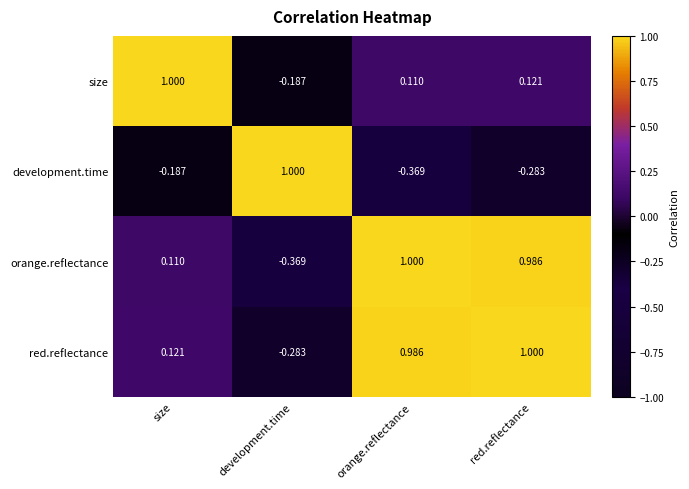

At which category is the sum across all series the highest?

red.reflectance